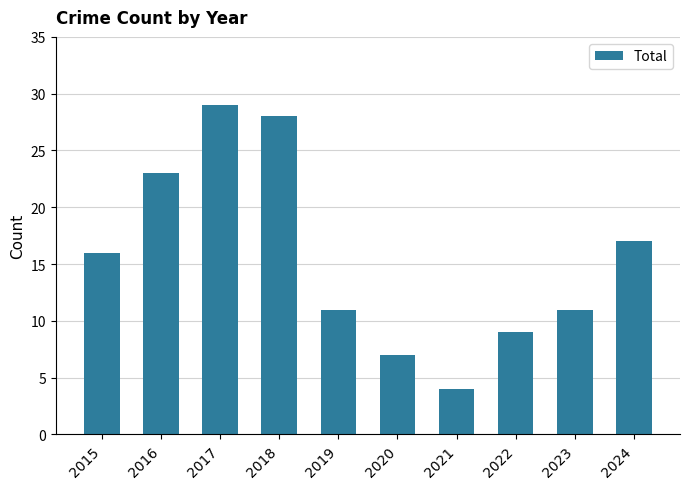

Read the value at 2017, to the nearest 5.

30